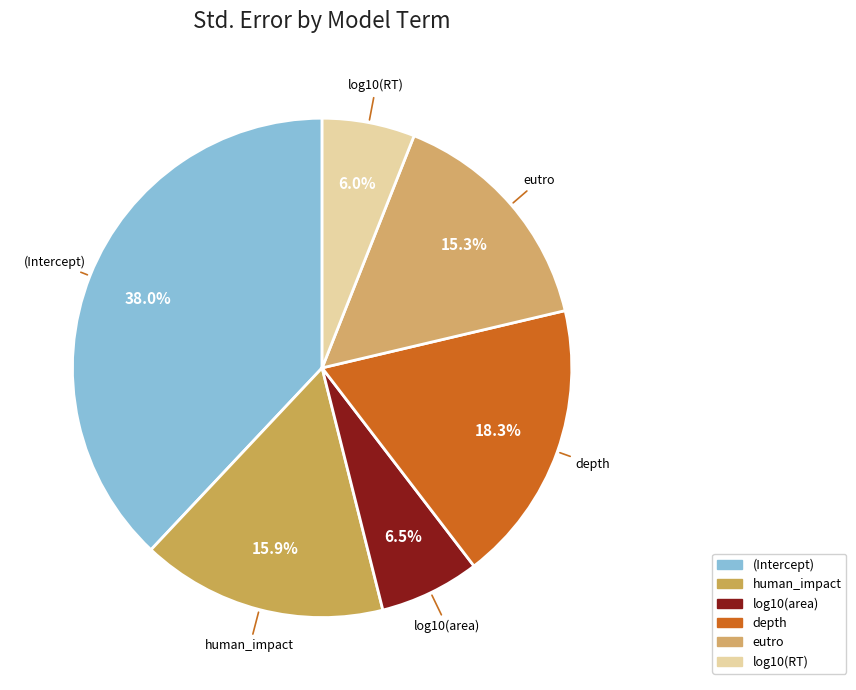

What percentage is NOT represented by depth?

81.7%